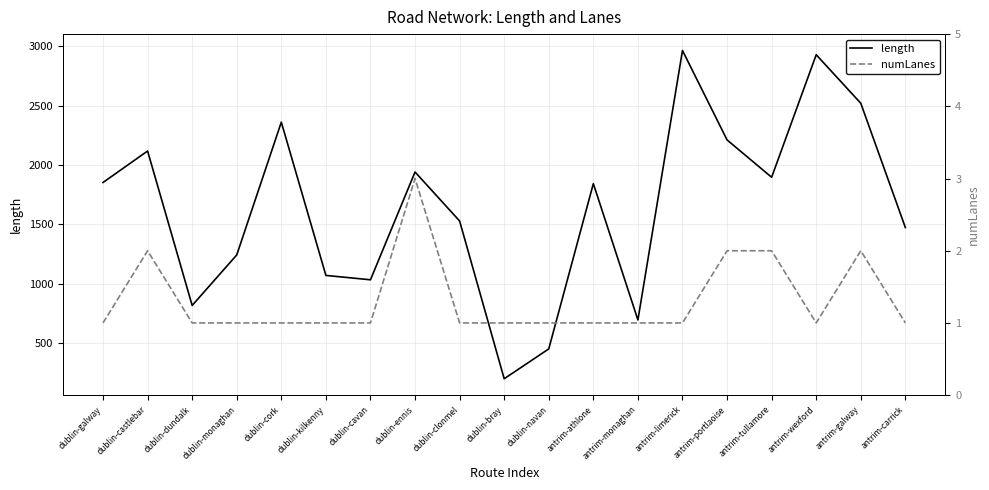

How many categories are shown in the chart?

19